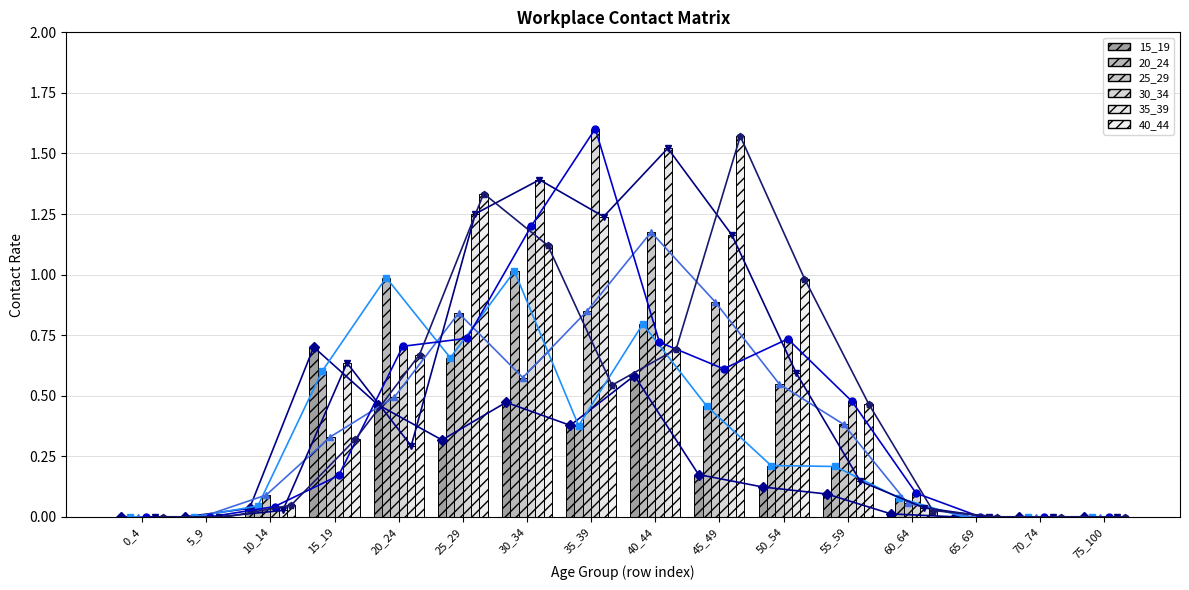

At which label is 25_29 closest to 0?

0_4